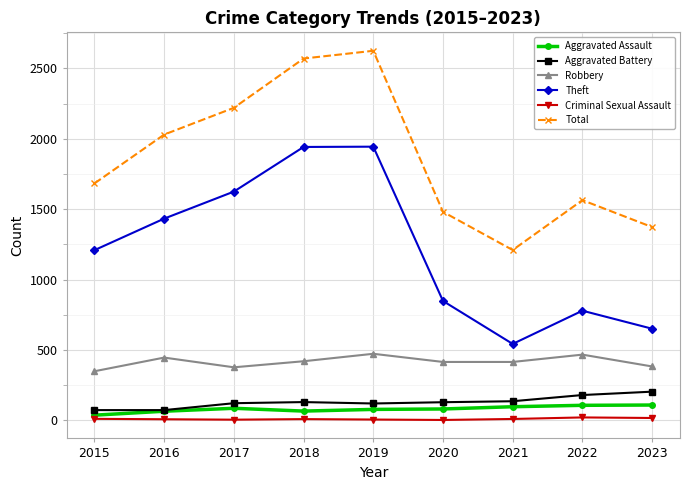

Is the value of Theft at 2021 greater than the value of Aggravated Battery at 2023?

Yes